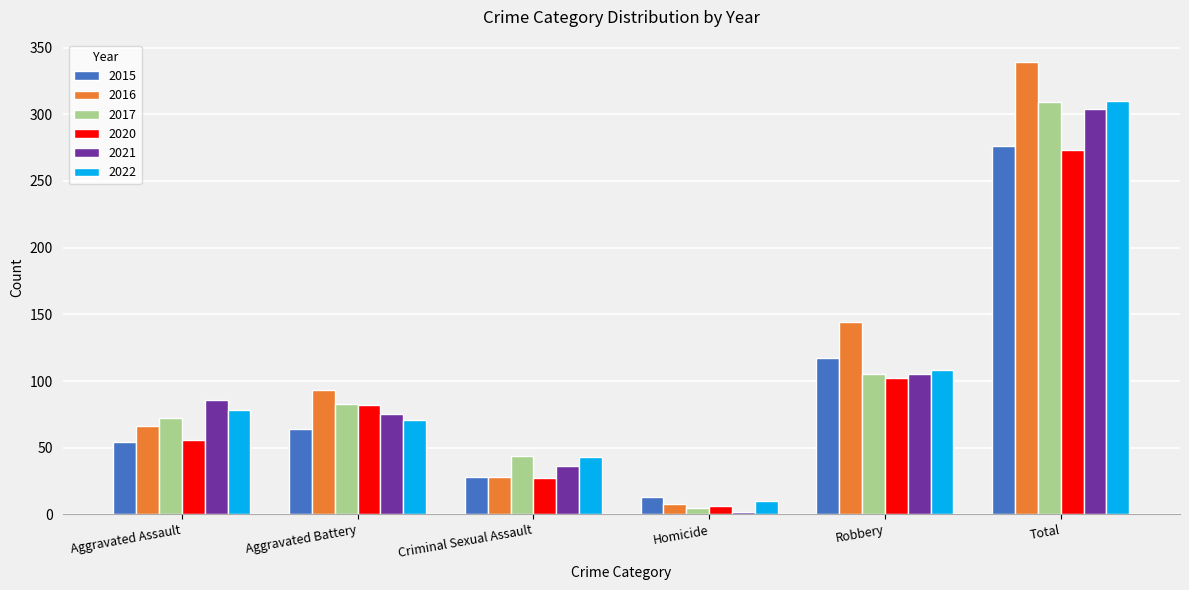

The value of 2021 at Aggravated Assault is 17. True or false?

False